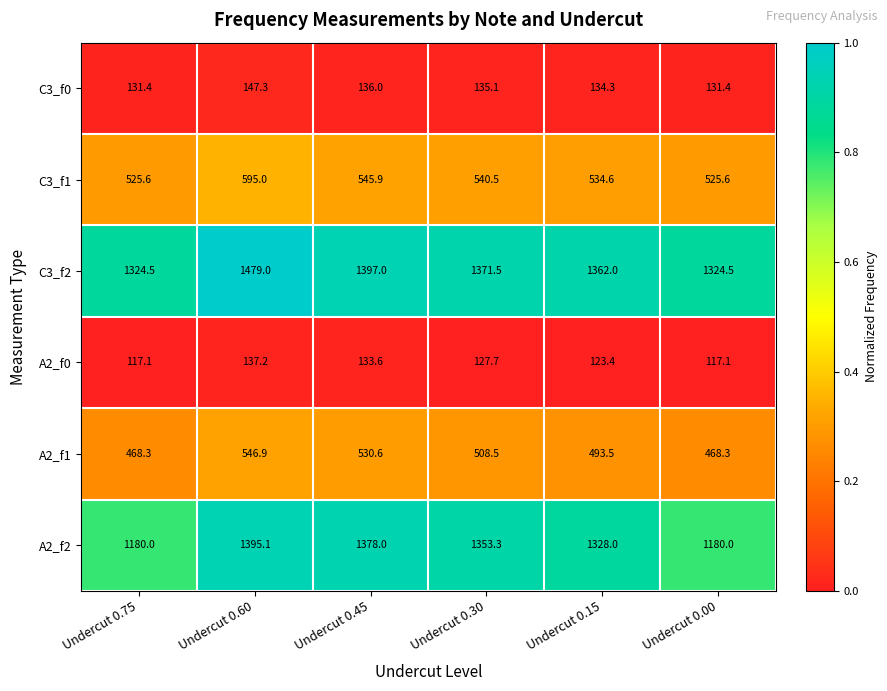

List the series in order of their peak value, lowest first.

A2_f0, C3_f0, A2_f1, C3_f1, A2_f2, C3_f2